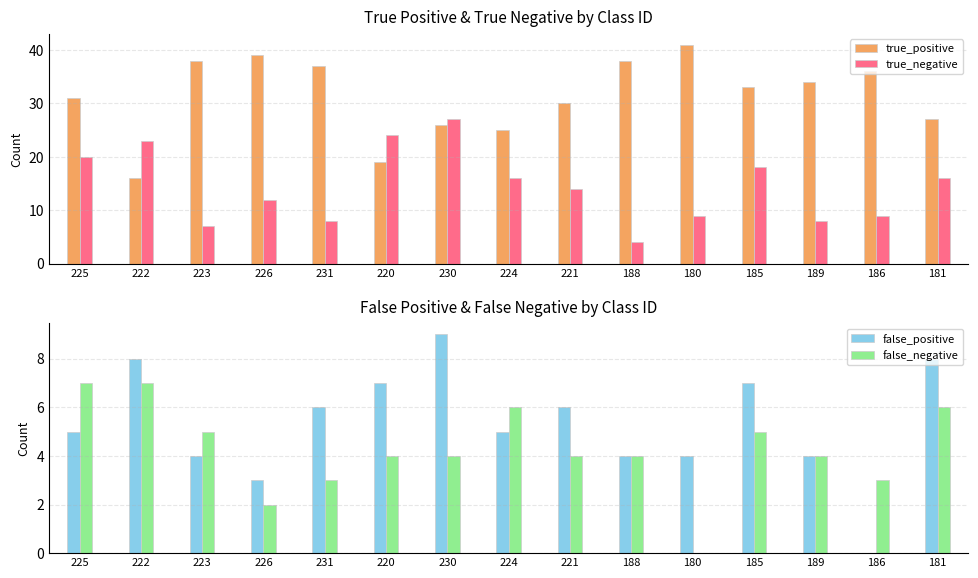

Is it true that false_negative equals 2 at 226?

True